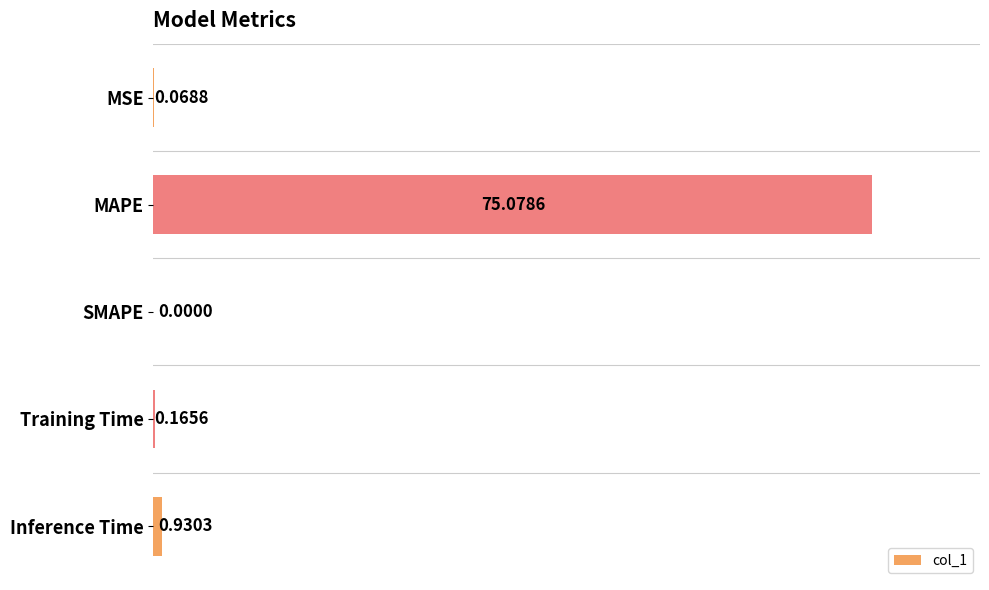

What is the sum of the values at MSE and MAPE?

75.1